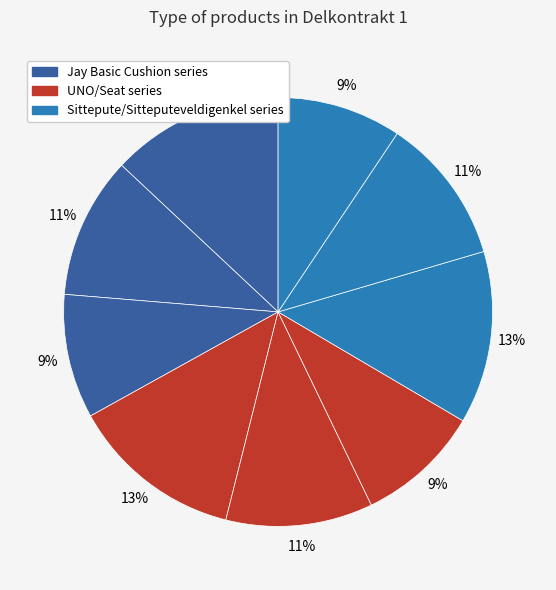

How many slices are in this pie chart?

9